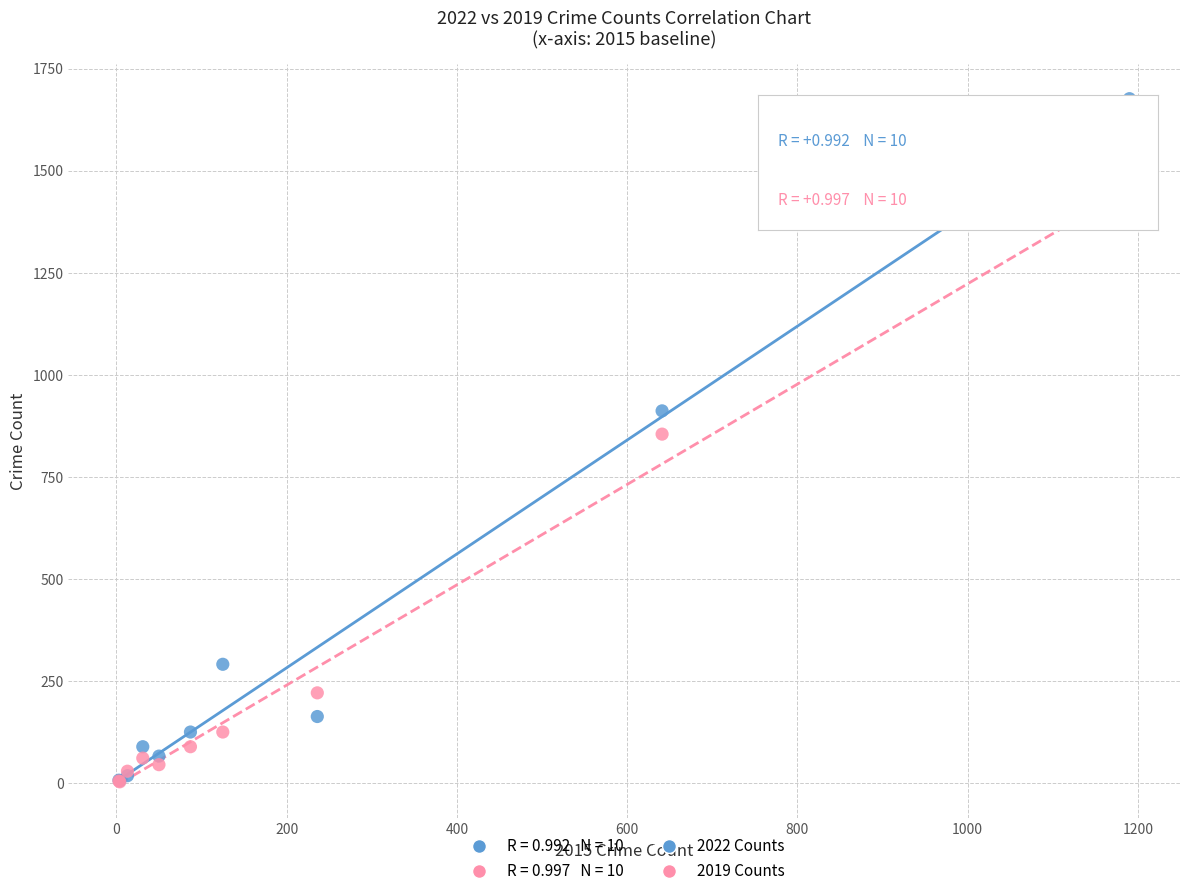

In the 2019 Counts series, what Y value is closest to 718?

855